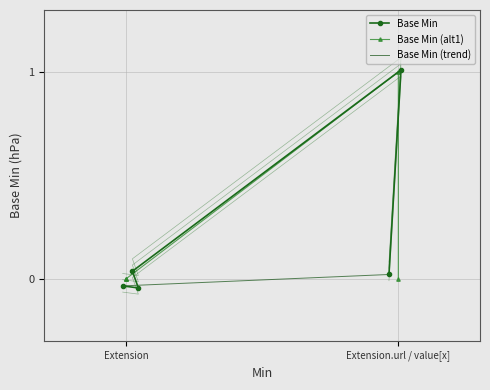

What position from the left is Extension?

1